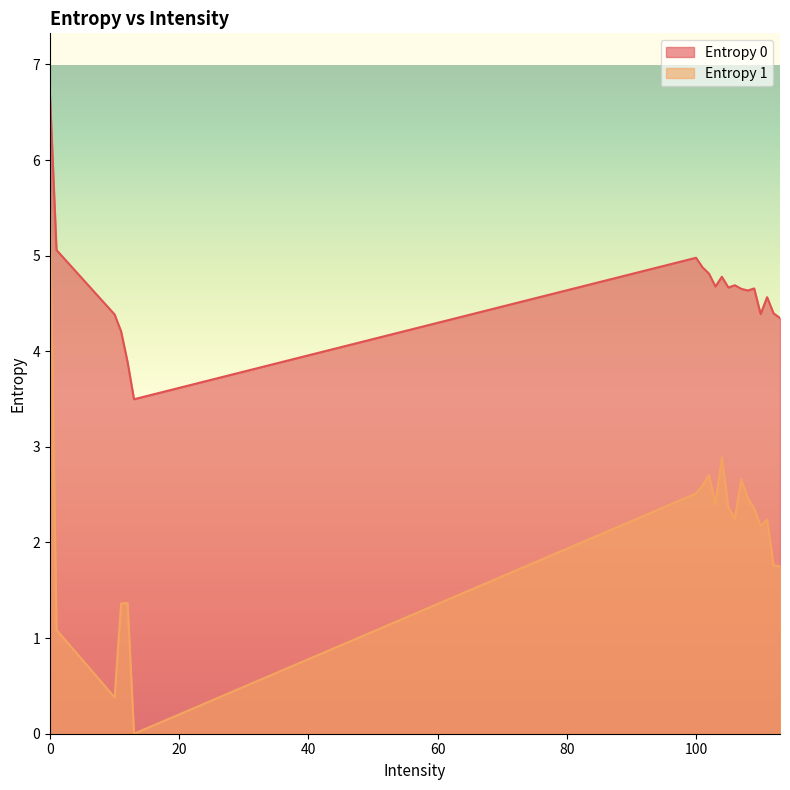

How many interior local valleys does the Entropy 1 series have?

5